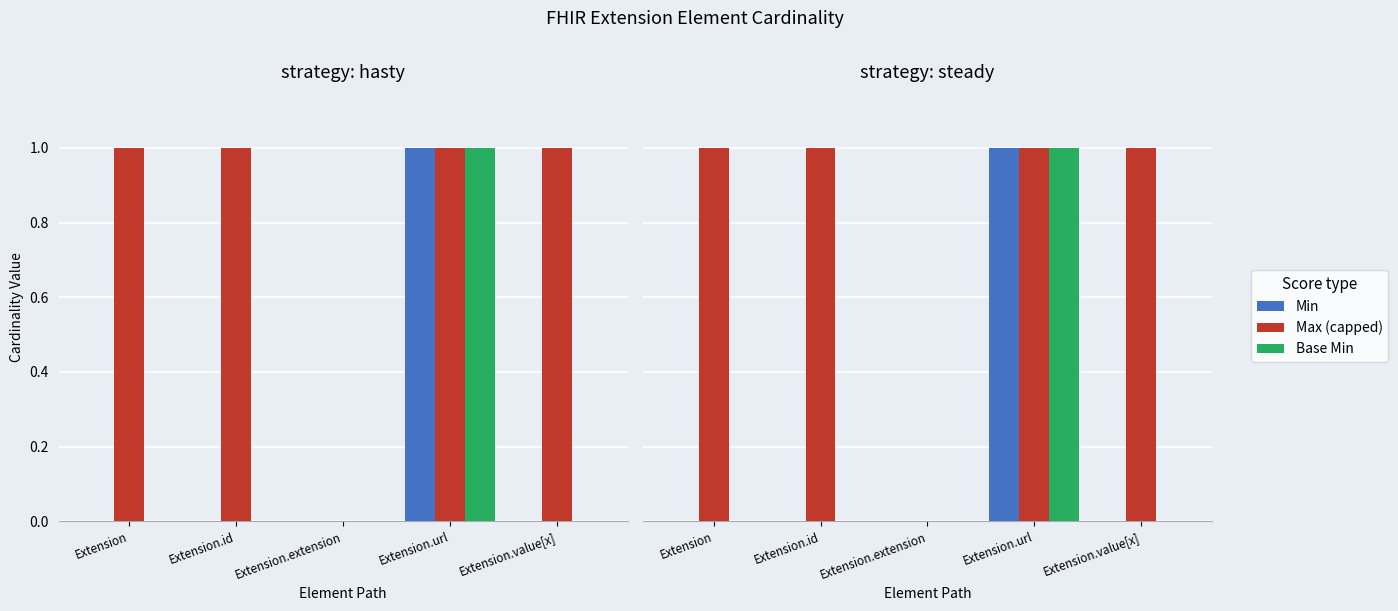

Which series has the largest total across all categories?

Max (capped)